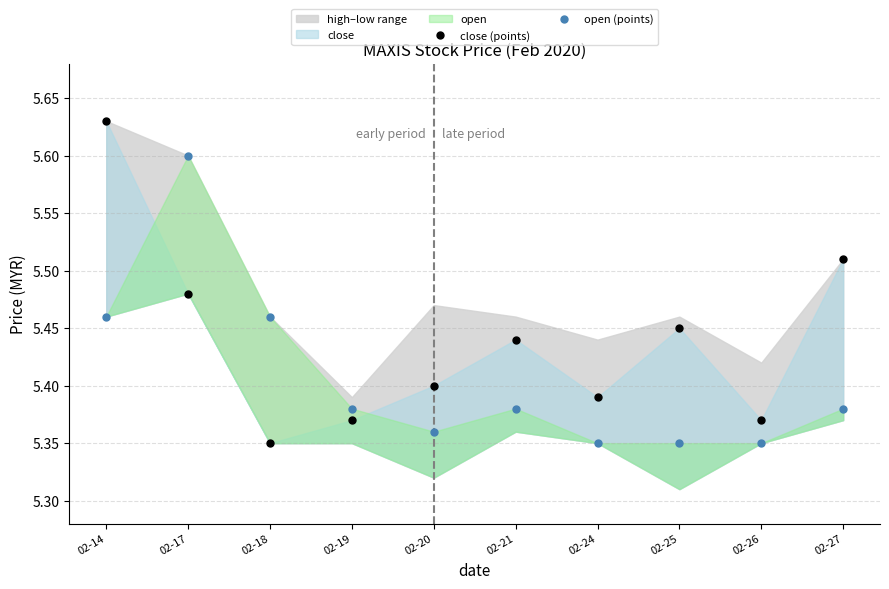

Which series reaches the maximum Y coordinate?

close (points)